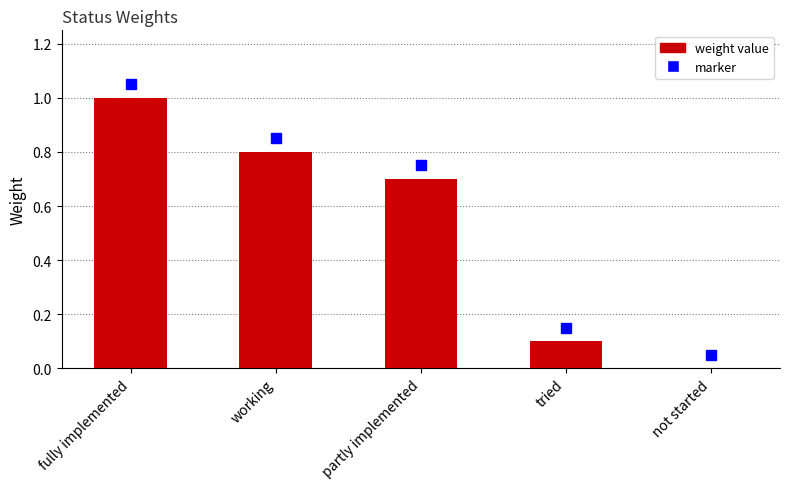

The chart shows a value of 1.0 at fully implemented. True or false?

True